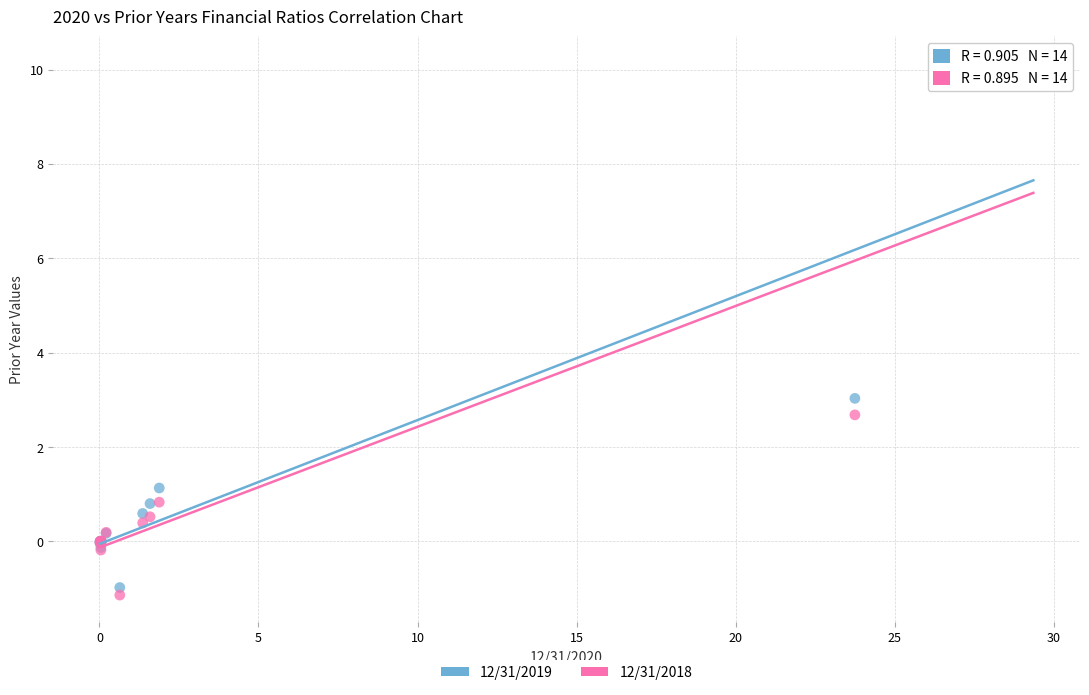

Which series has the widest spread of Y values?

12/31/2018